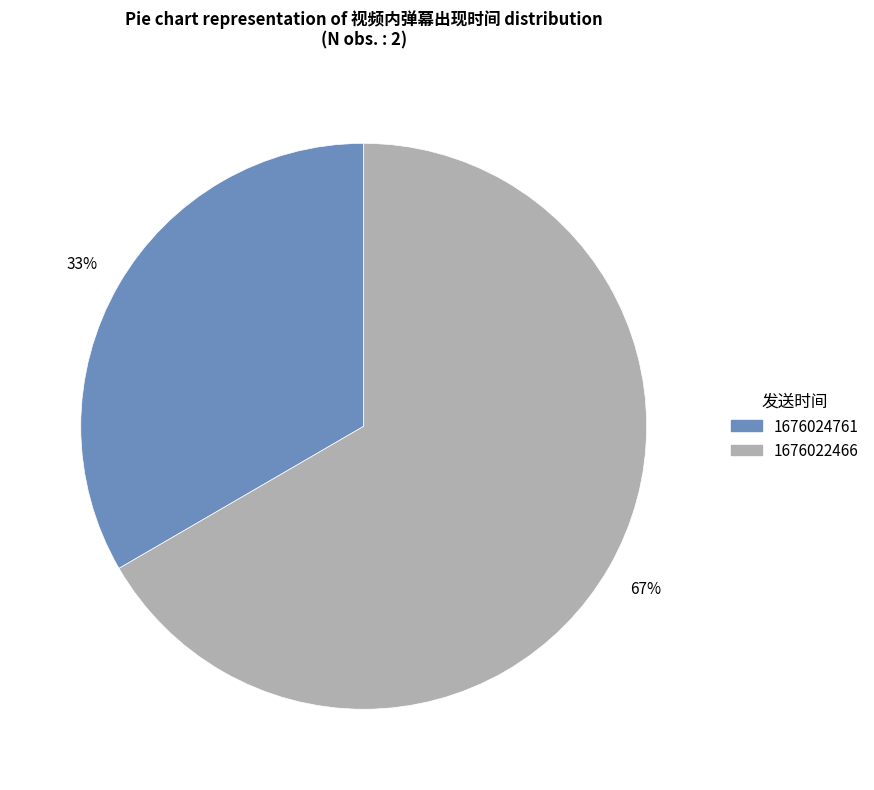

To the nearest percent, what is the combined percentage of 1676022466 and 1676024761?

100%